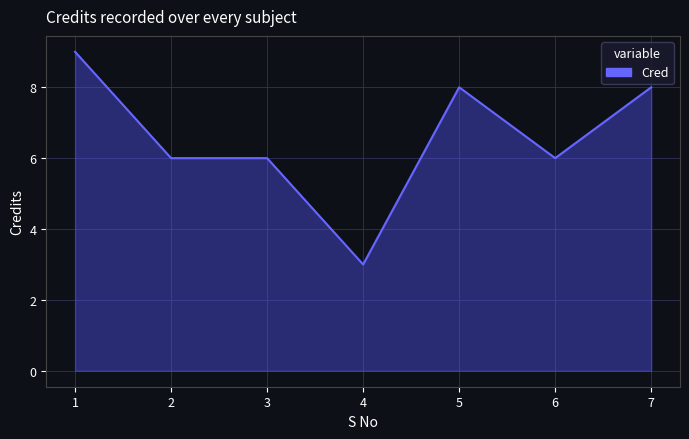

Reading left to right, extract all data points from this chart.

9	6	6	3	8	6	8